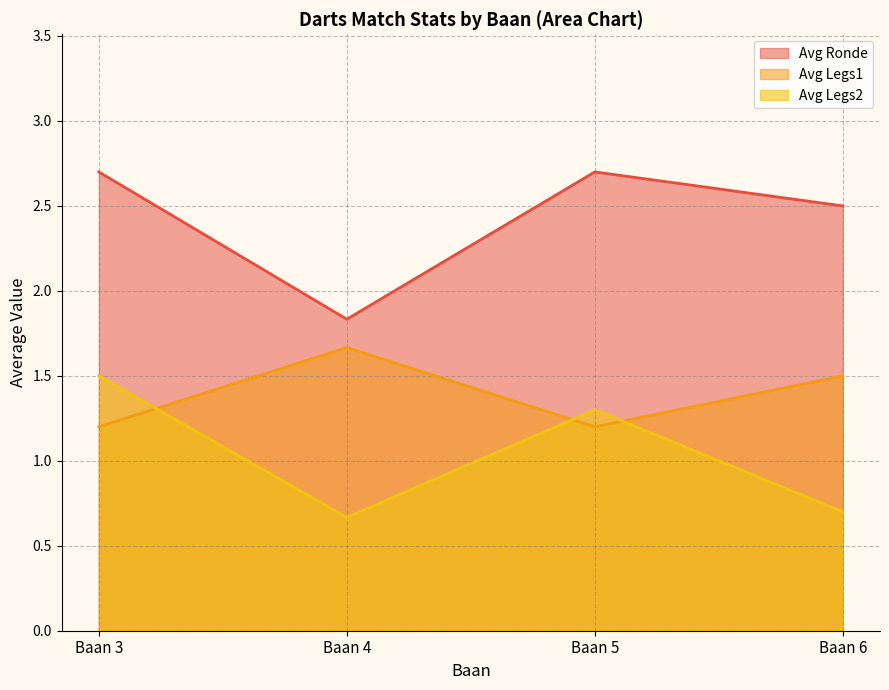

What is the difference between the Avg Legs1 values at Baan 4 and Baan 3?

0.5